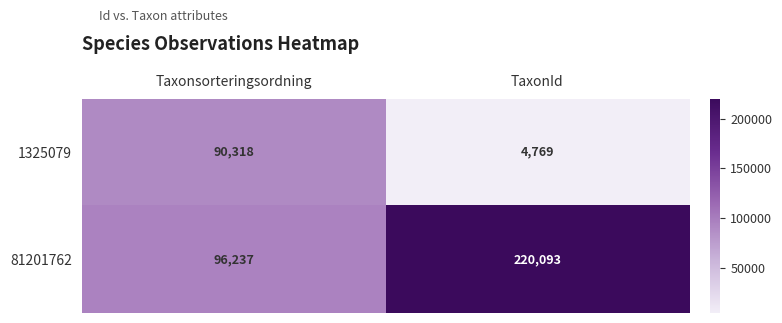

The value of 1325079 at Taxonsorteringsordning is 90318. True or false?

True